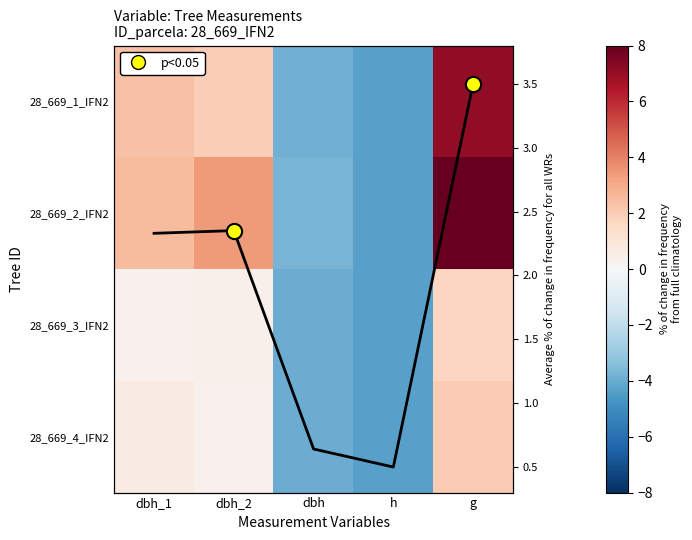

What is the total value across all series at g?

24.3